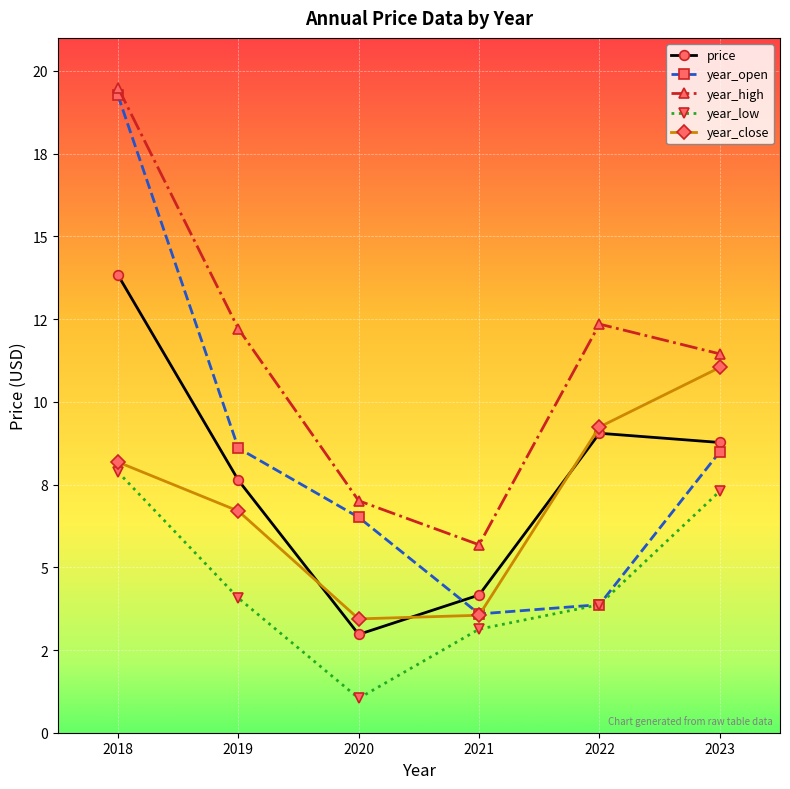

At how many categories does at least one series exceed 7?

5